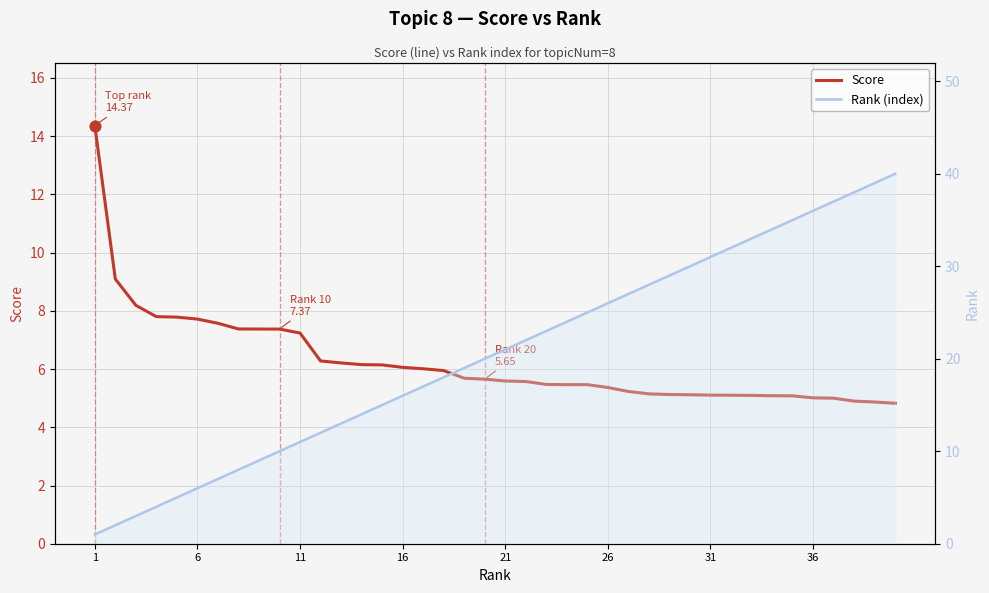

Which series has the largest total across all categories?

Rank (index)